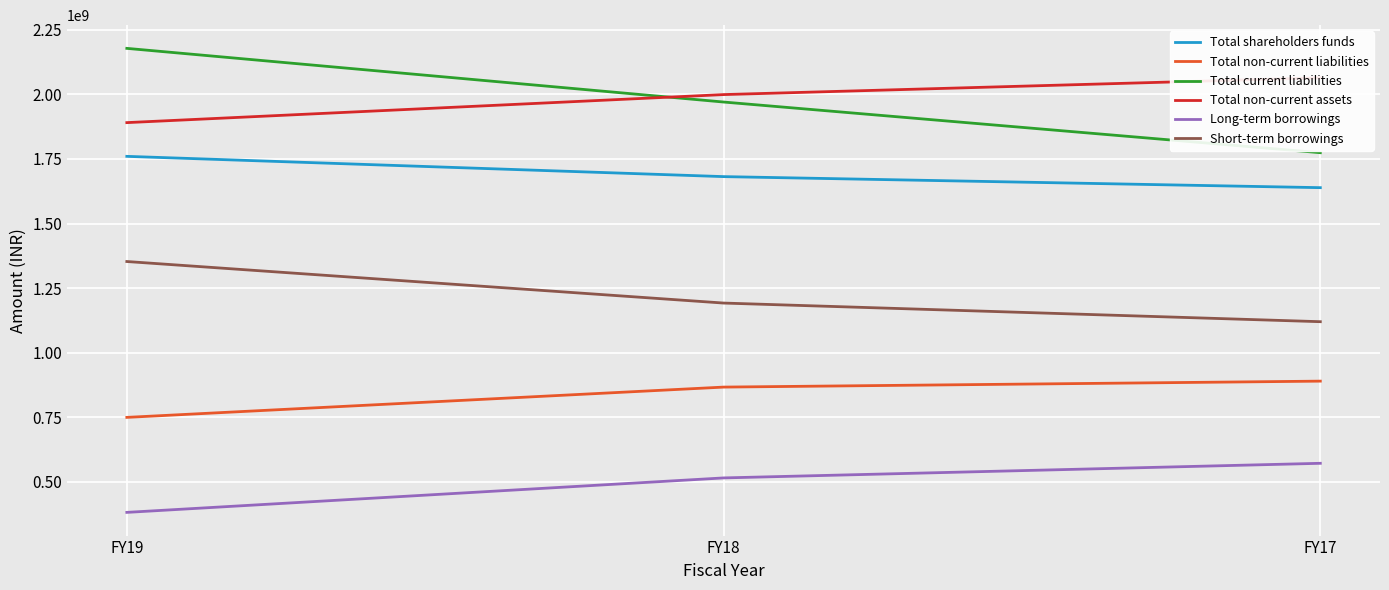

What is the average value of the Total shareholders funds series?

1693537333